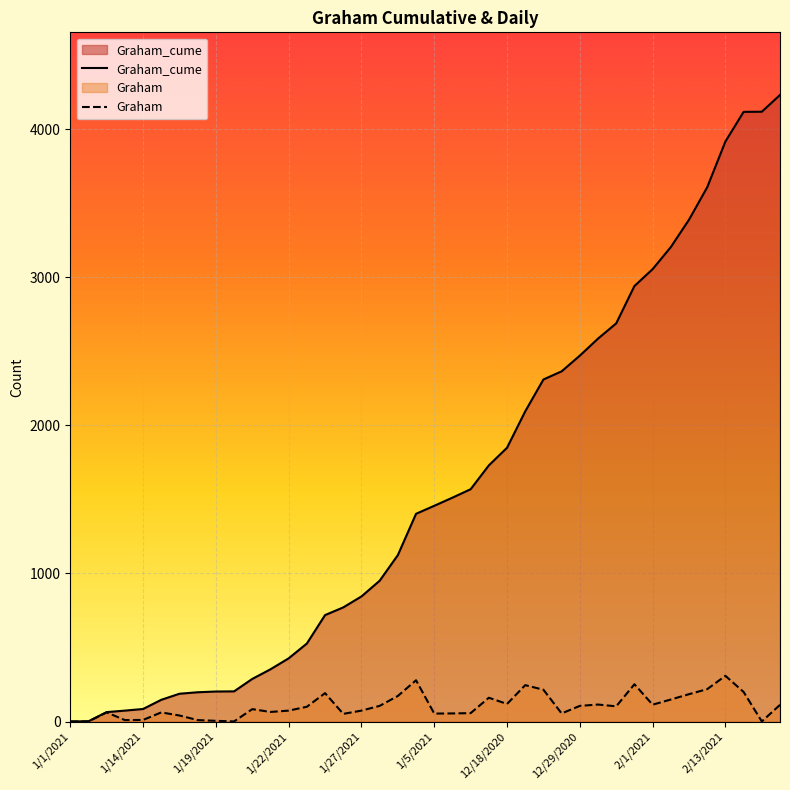

The value of Graham at 35 is 219. True or false?

True